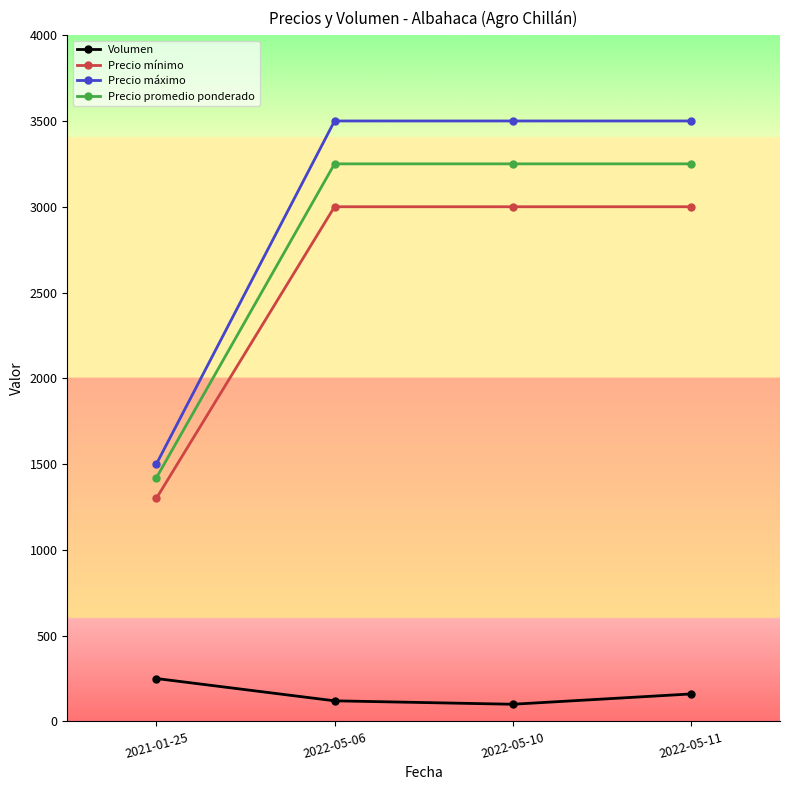

What is the approximate value of Precio promedio ponderado at 2022-05-10?

3250